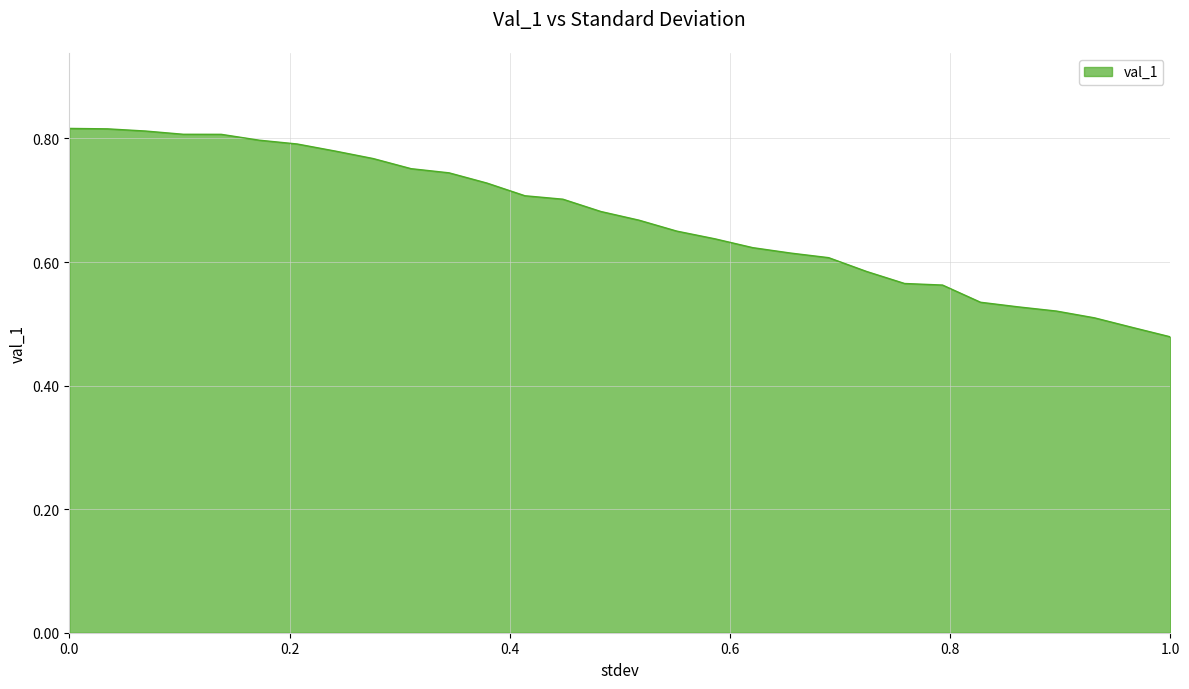

What is the difference between the maximum and minimum values?

0.3